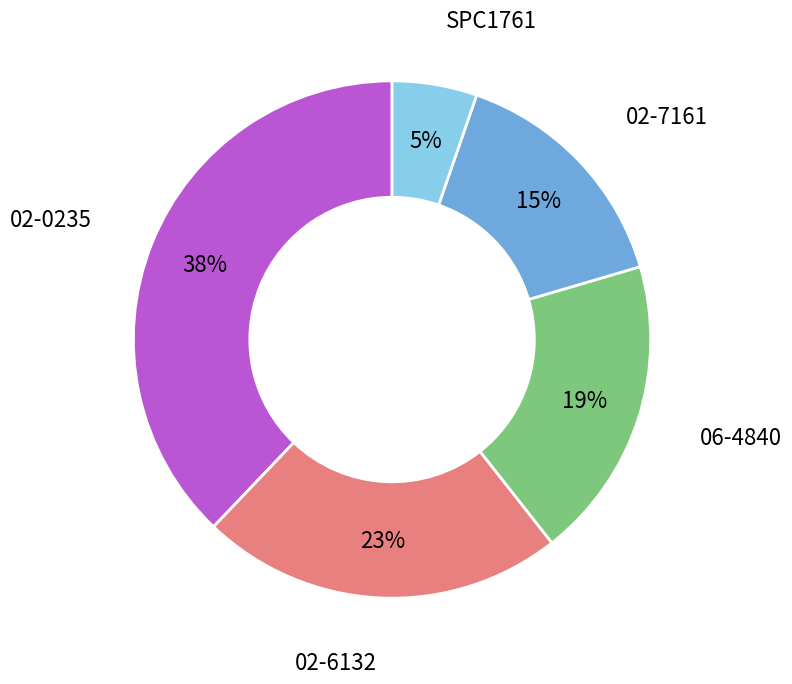

Is there any slice that represents more than half of the pie?

No